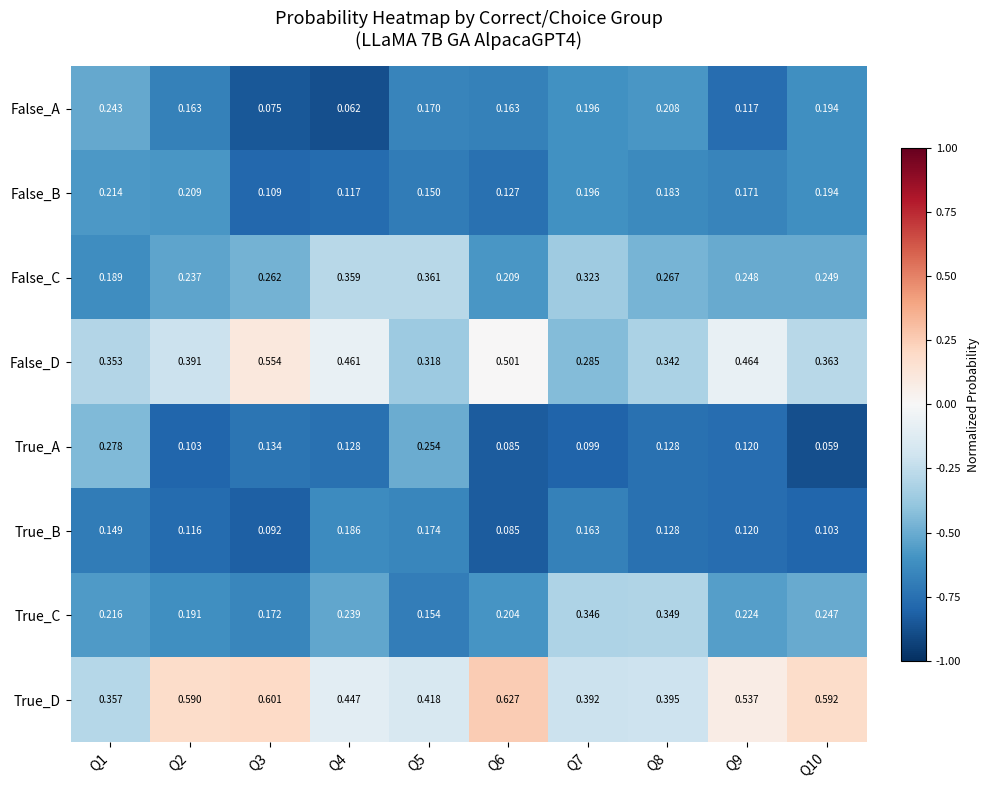

Rank the series at Q5 from lowest to highest value.

False_B, True_C, False_A, True_B, True_A, False_D, False_C, True_D